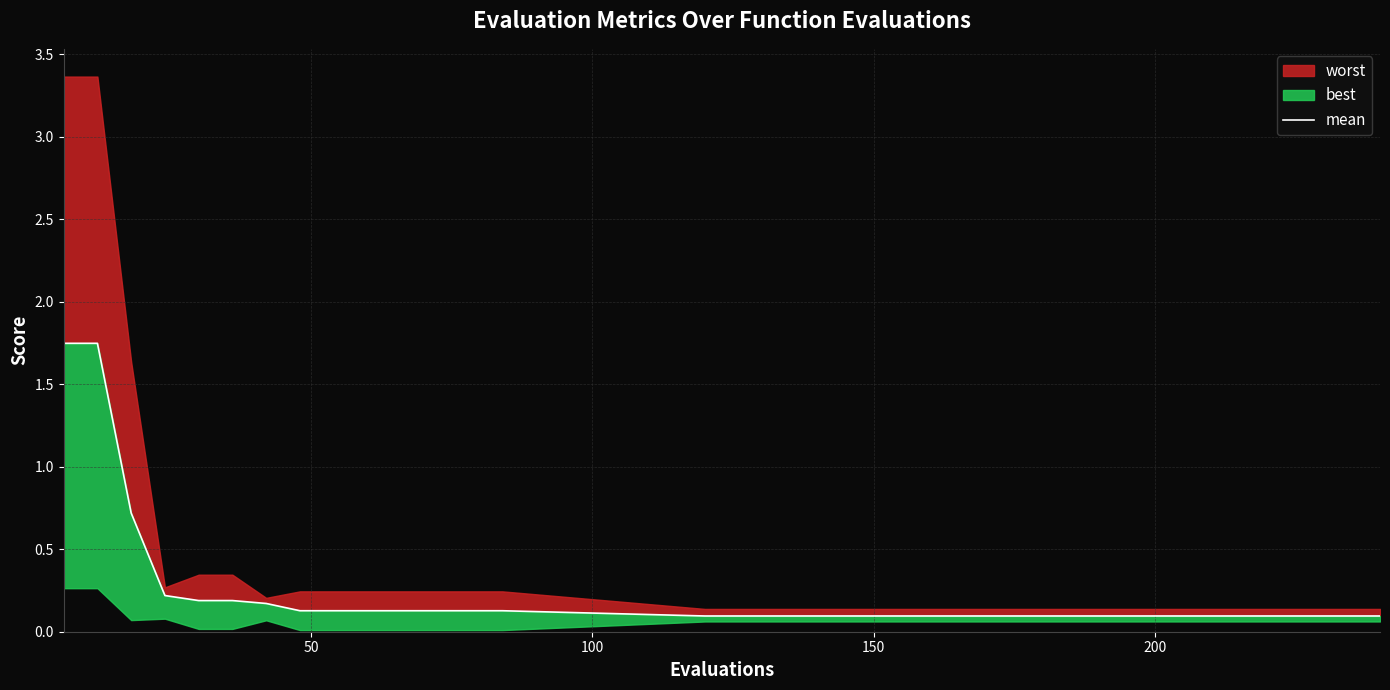

What is the sum of all values?

6.3